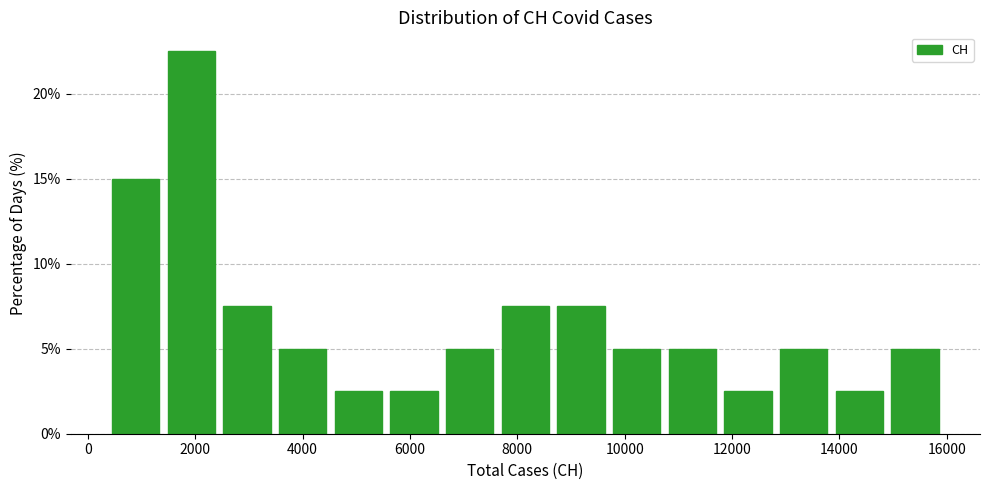

Reading left to right, list every bar in this chart as the range it spans on the x-axis followed by its height. Neither the bar edges nor the heights are printed on the chart, so give them approximately, as read against the axes.

400 to 1400: 15.0
1400 to 2400: 22.5
2400 to 3400: 7.5
3400 to 4600: 5.0
4600 to 5600: 2.5
5600 to 6600: 2.5
6600 to 7600: 5.0
7600 to 8600: 7.5
8600 to 9800: 7.5
9800 to 10800: 5.0
10800 to 11800: 5.0
11800 to 12800: 2.5
12800 to 13800: 5.0
13800 to 14800: 2.5
14800 to 16000: 5.0